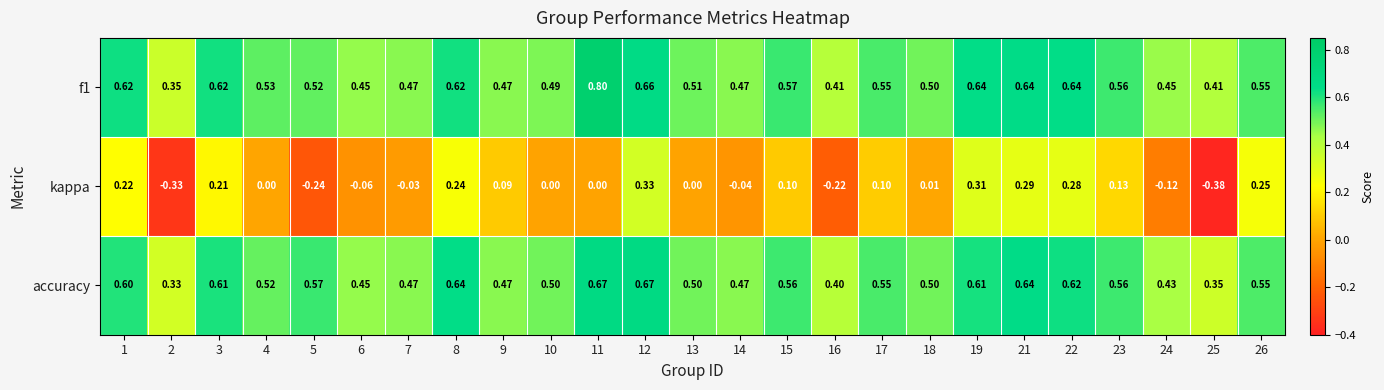

Which series has the widest spread of values?

kappa